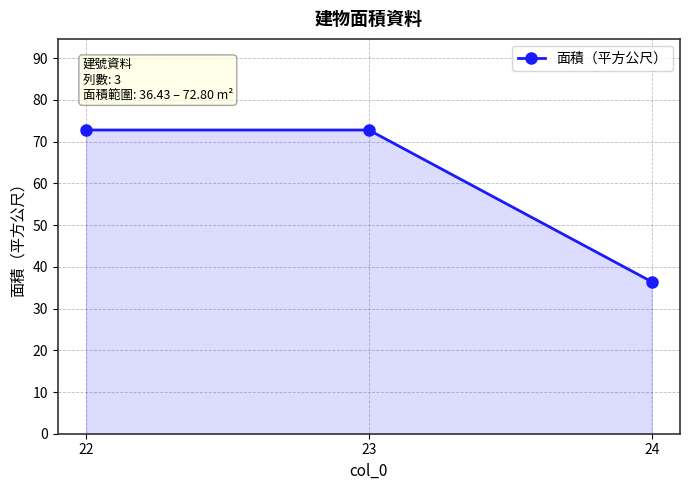

What is the change in value from 22 to 24?

-36.4